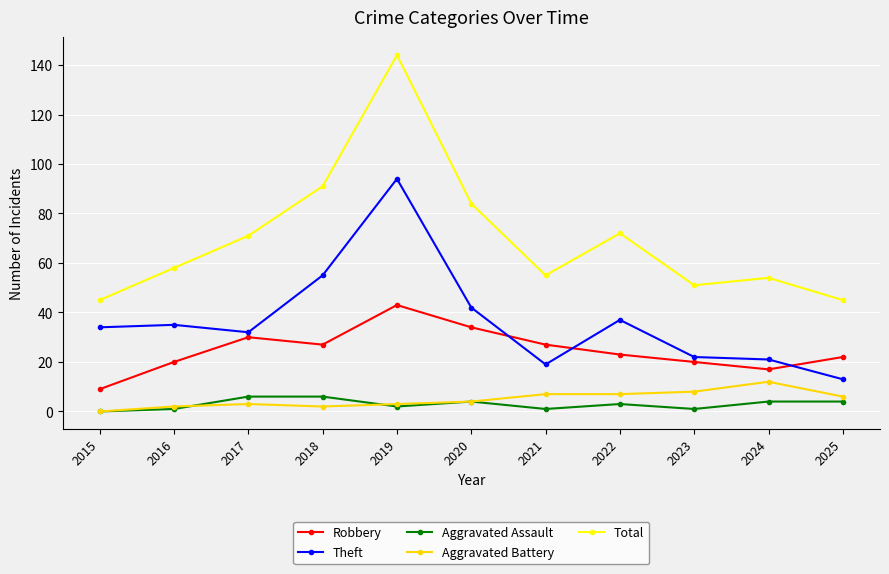

True or false: Aggravated Battery and Robbery cross at least once.

False